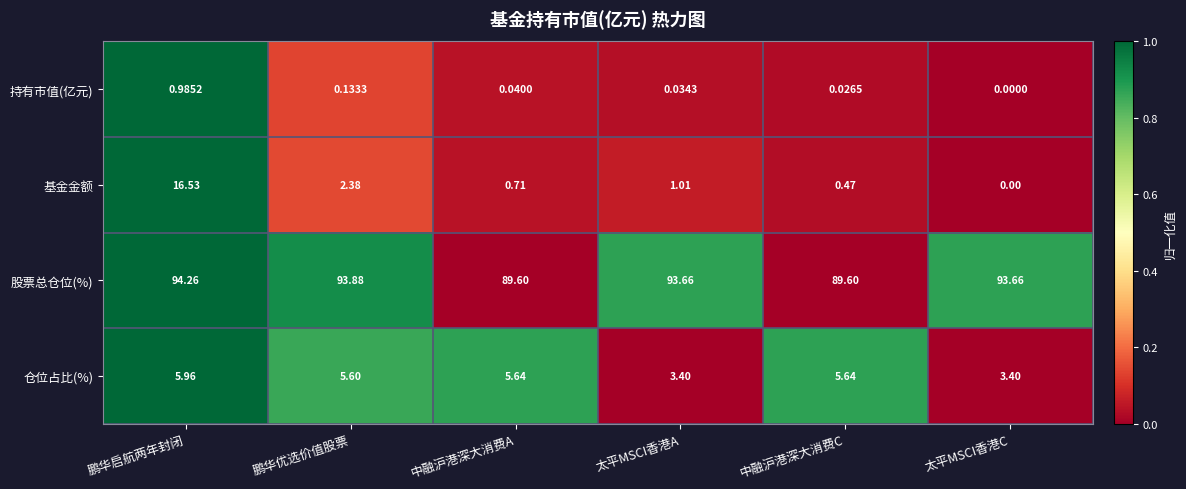

At which label is 持有市值(亿元) closest to 0?

太平MSCI香港C